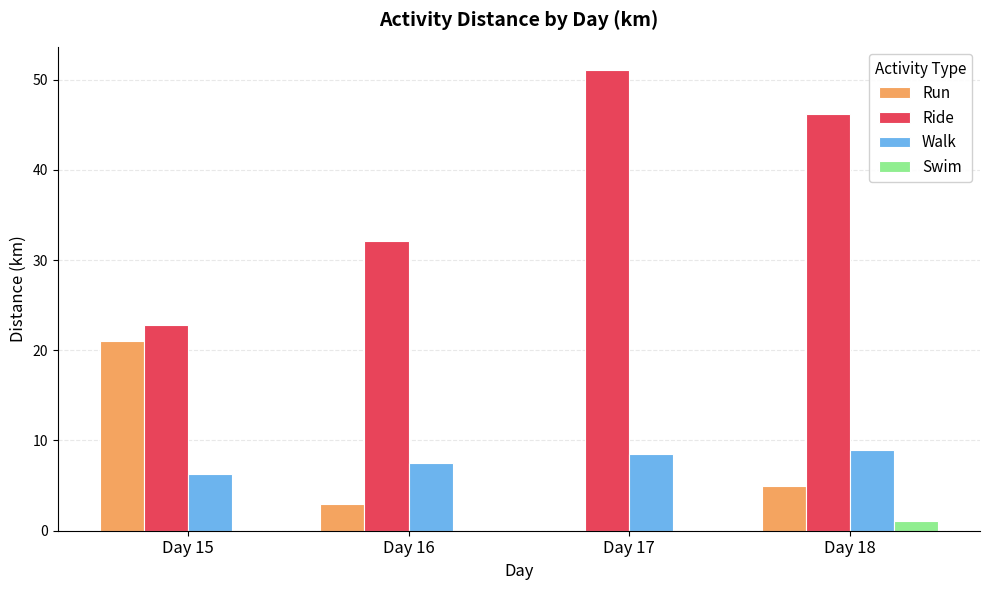

Where is Ride nearest to the value 36?

Day 16